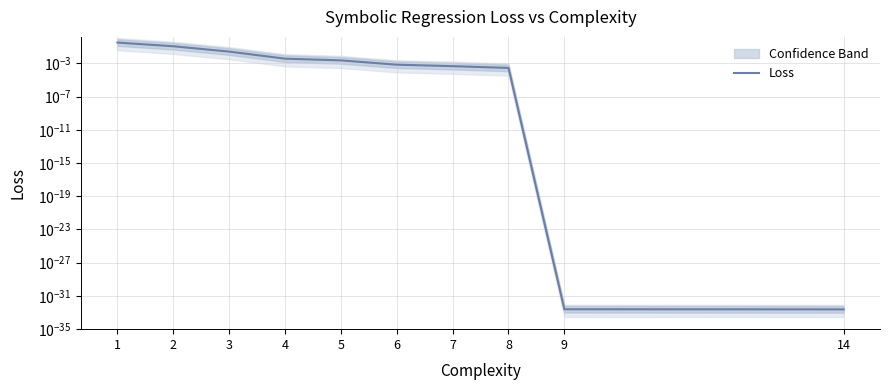

Is it true that the value at 2 is 0.1?

True